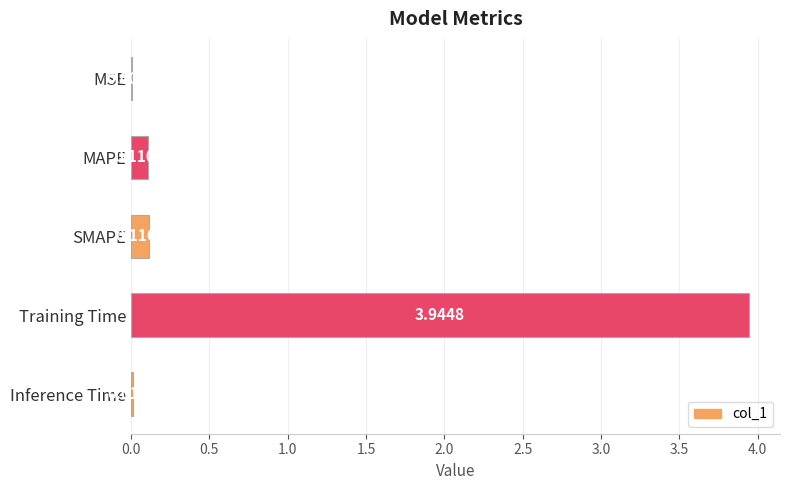

Where is the data nearest to the value 1?

SMAPE